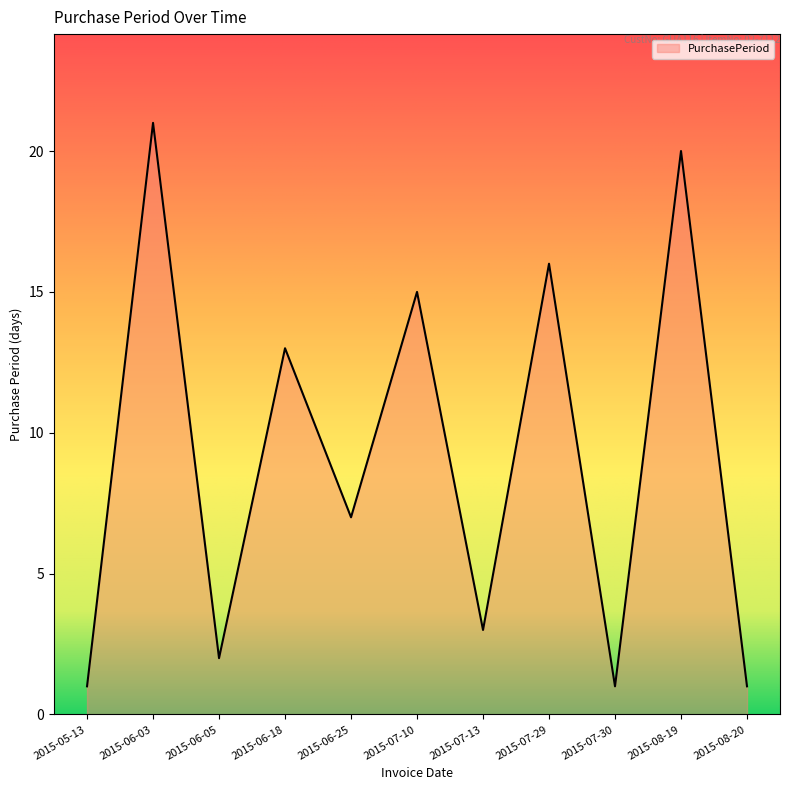

Reading left to right, extract all data points from this chart.

1	21	2	13	7	15	3	16	1	20	1